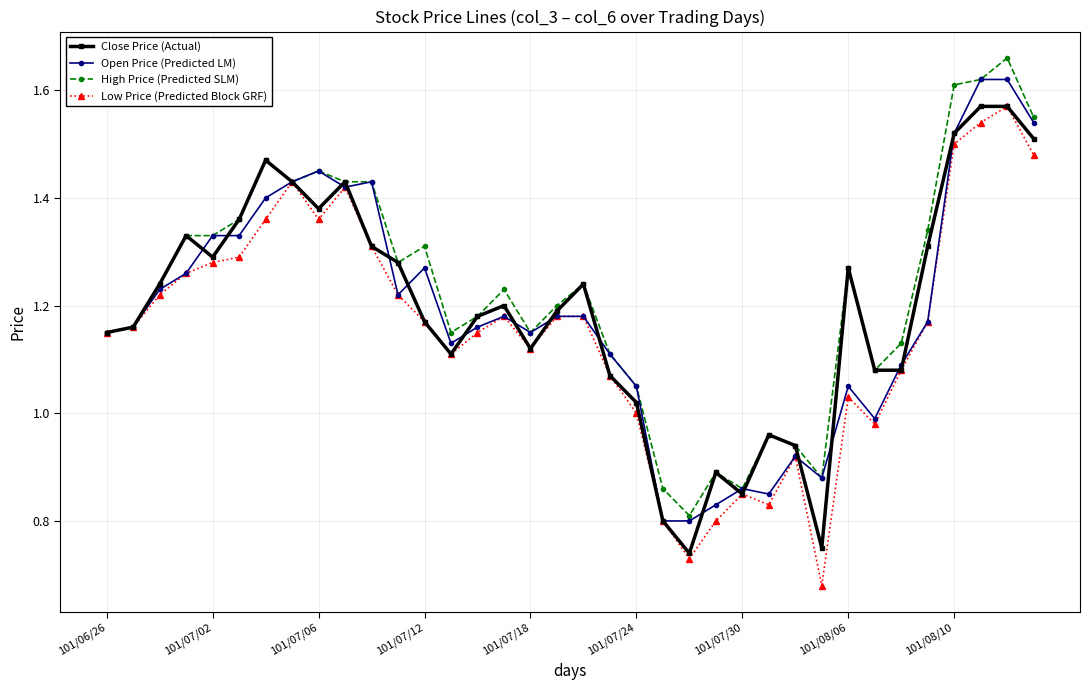

True or false: High Price (Predicted SLM) has more than 0 points higher than both neighbors.

True